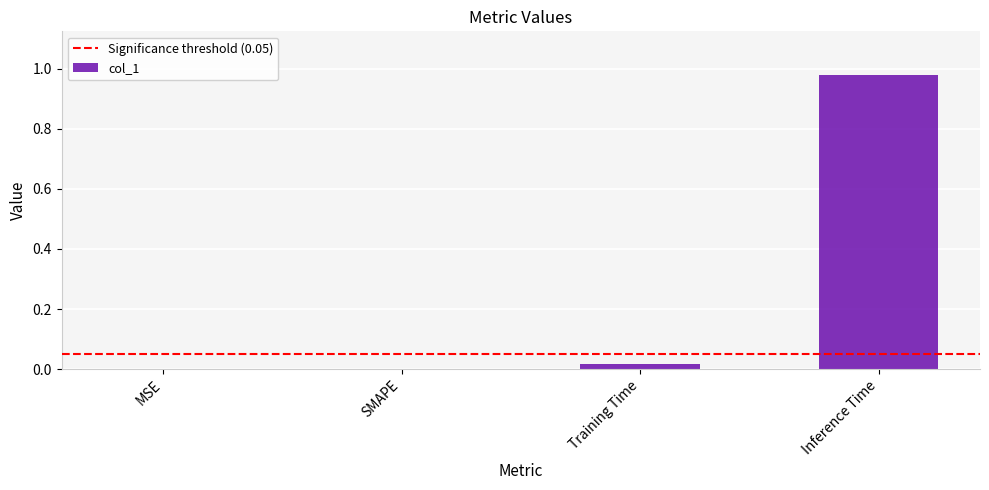

Which category has the highest value across all series?

Inference Time